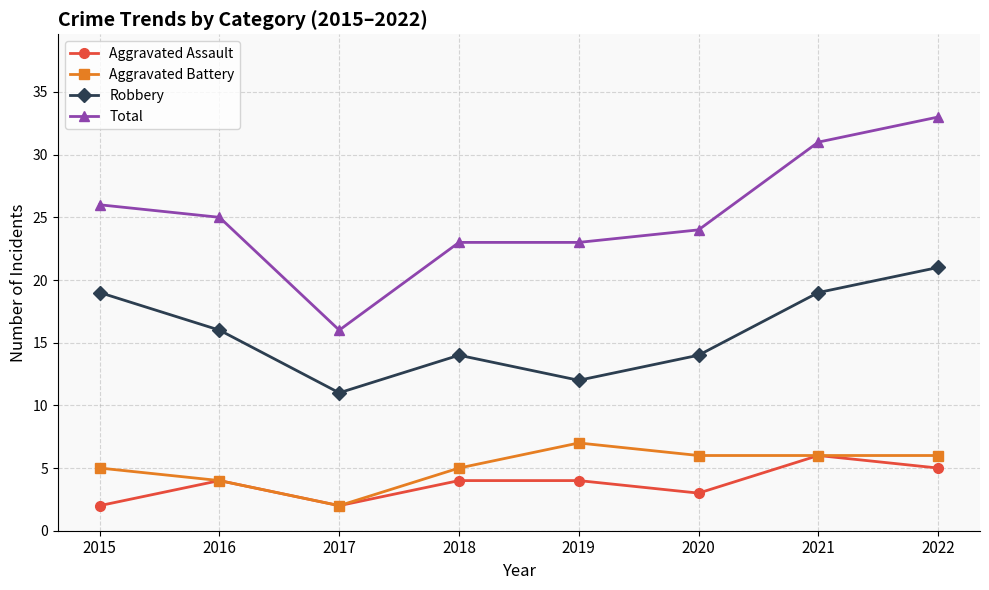

Reading left to right, transcribe all the data shown in this chart.

Aggravated Assault: 2015=2	2016=4	2017=2	2018=4	2019=4	2020=3	2021=6	2022=5
Aggravated Battery: 2015=5	2016=4	2017=2	2018=5	2019=7	2020=6	2021=6	2022=6
Robbery: 2015=19	2016=16	2017=11	2018=14	2019=12	2020=14	2021=19	2022=21
Total: 2015=26	2016=25	2017=16	2018=23	2019=23	2020=24	2021=31	2022=33